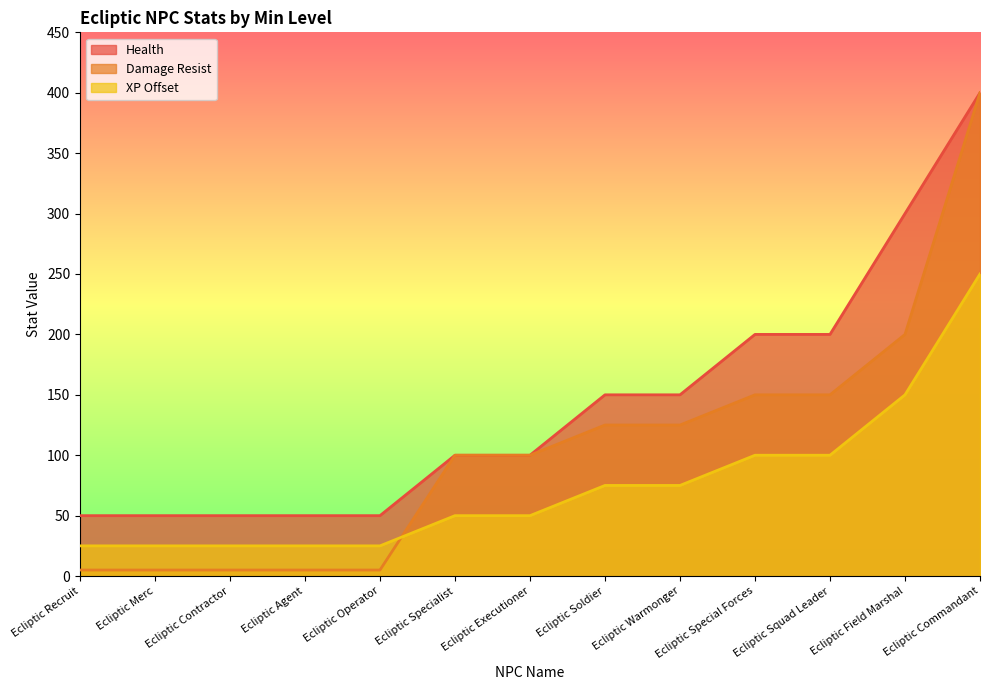

At how many categories does at least one series exceed 326?

1